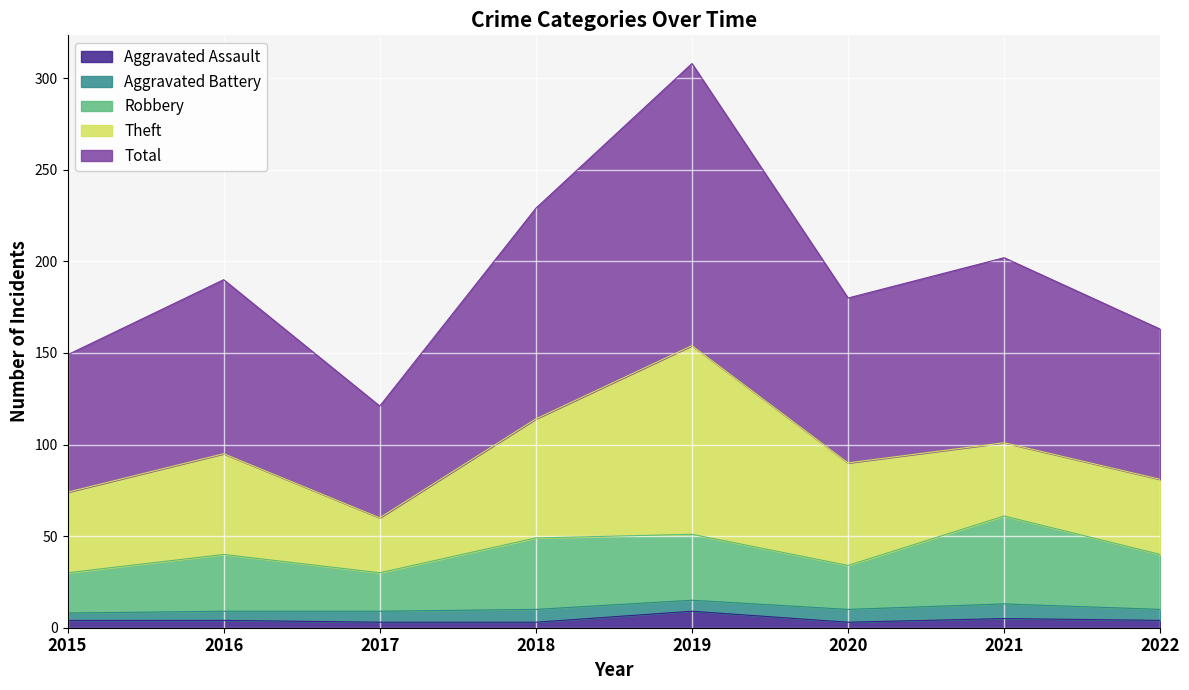

Which category has the lowest value across all series?

2017